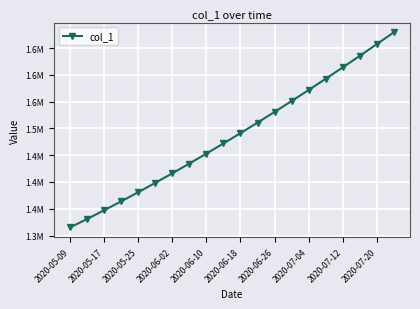

Where is the data nearest to the value 1497246?

2020-06-18